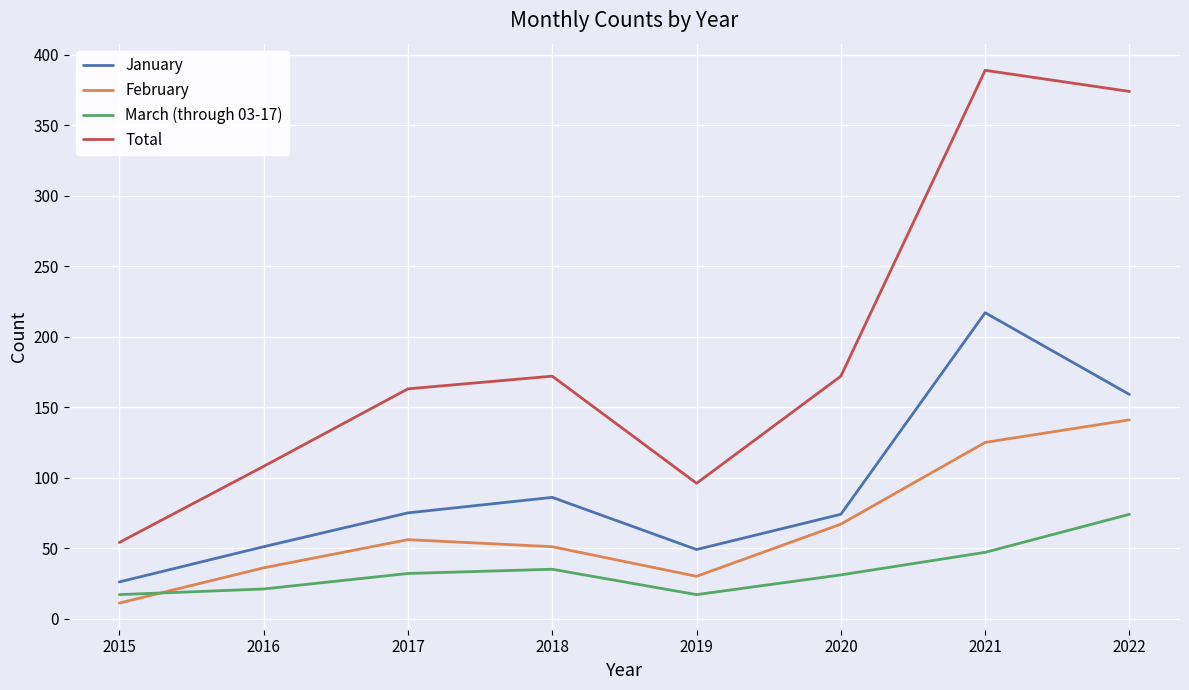

Which series has the widest spread of values?

Total